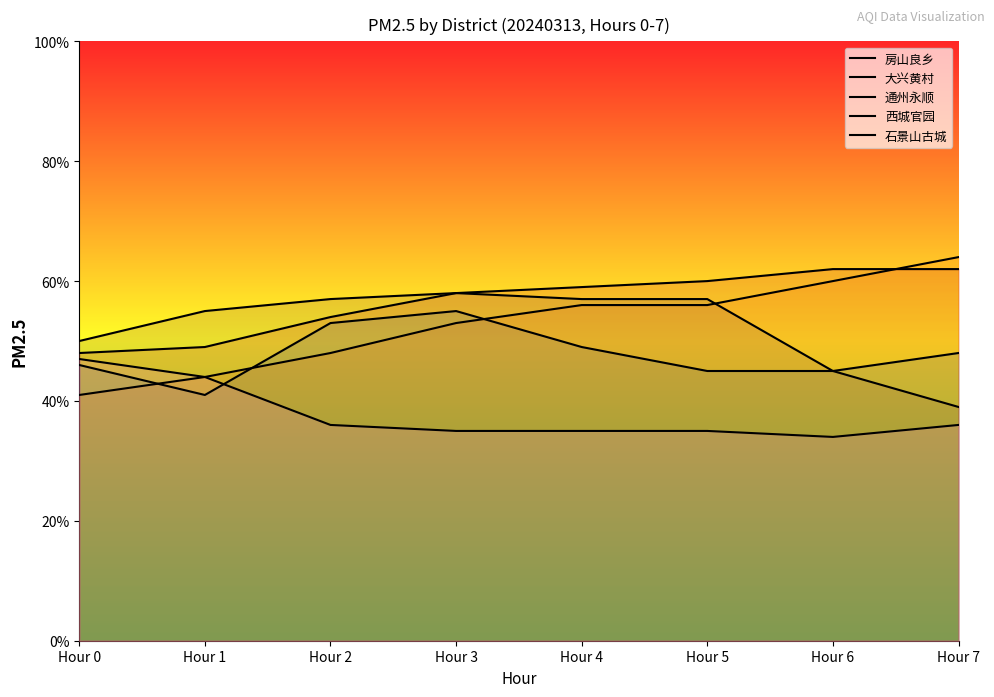

Reading right to left, list all the values displayed in this chart.

房山良乡: Hour 7=48	Hour 6=45	Hour 5=45	Hour 4=49	Hour 3=55	Hour 2=53	Hour 1=41	Hour 0=46
大兴黄村: Hour 7=64	Hour 6=60	Hour 5=56	Hour 4=56	Hour 3=53	Hour 2=48	Hour 1=44	Hour 0=41
通州永顺: Hour 7=62	Hour 6=62	Hour 5=60	Hour 4=59	Hour 3=58	Hour 2=54	Hour 1=49	Hour 0=48
西城官园: Hour 7=39	Hour 6=45	Hour 5=57	Hour 4=57	Hour 3=58	Hour 2=57	Hour 1=55	Hour 0=50
石景山古城: Hour 7=36	Hour 6=34	Hour 5=35	Hour 4=35	Hour 3=35	Hour 2=36	Hour 1=44	Hour 0=47